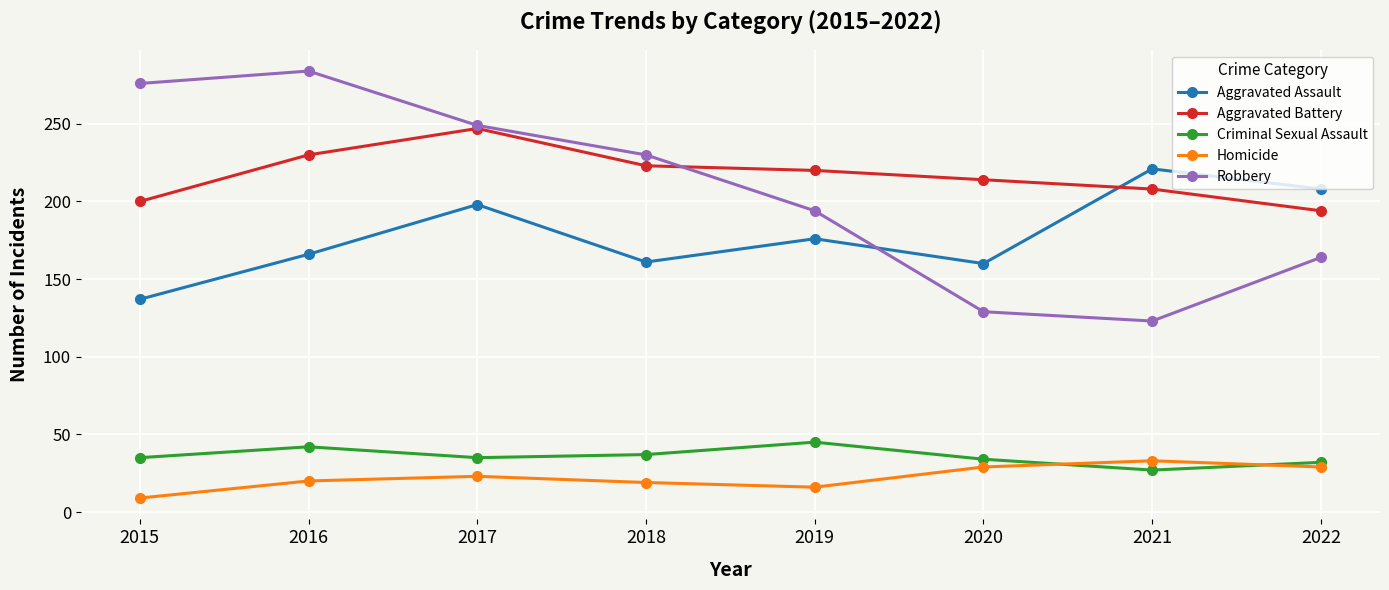

What is the approximate value of Aggravated Assault at 2022?

208